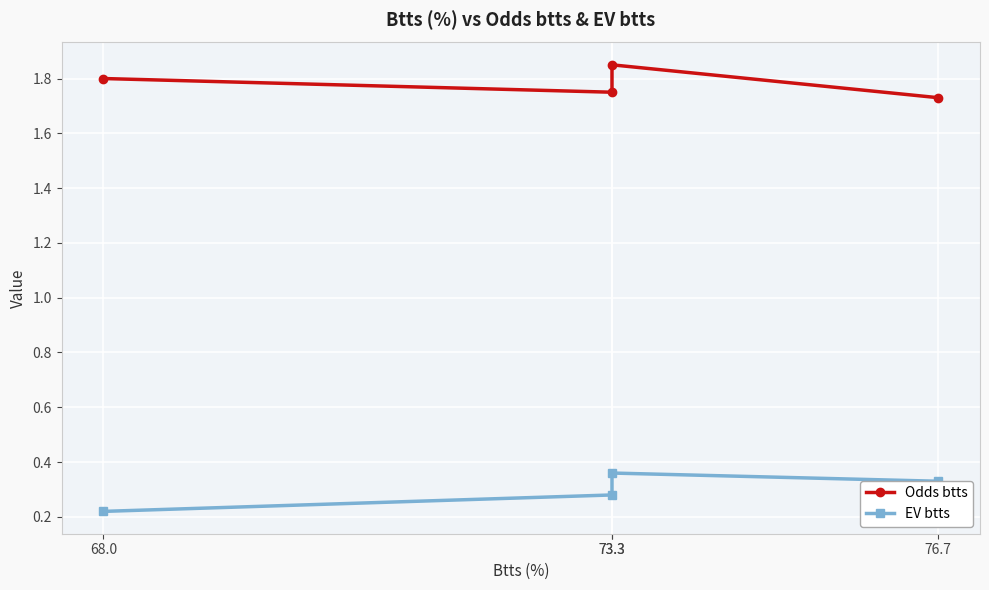

The Odds btts series shows 1.0 at 73.3. True or false?

False